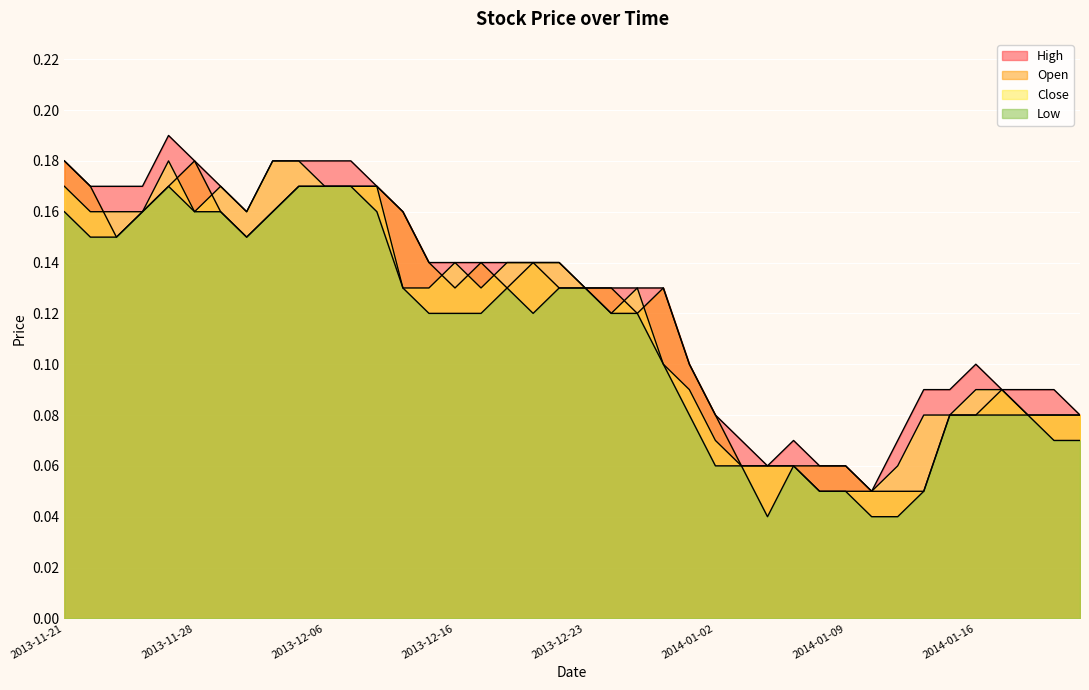

The value of High at 2013-12-24 is 0.0. True or false?

False